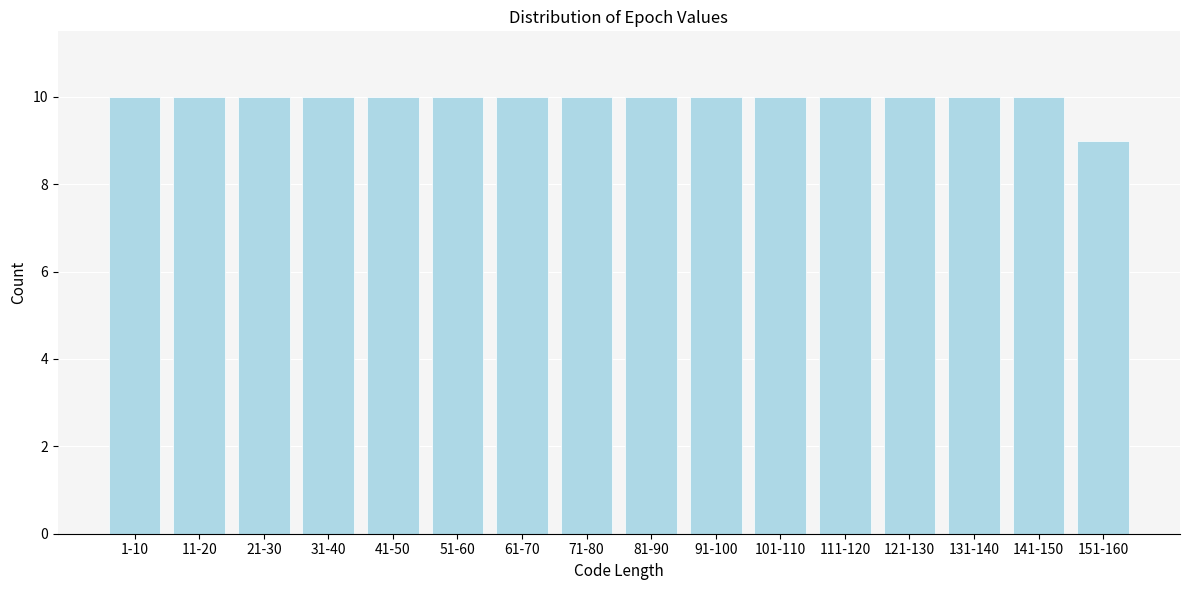

Reading right to left, list all the values displayed in this chart.

9	10	10	10	10	10	10	10	10	10	10	10	10	10	10	10